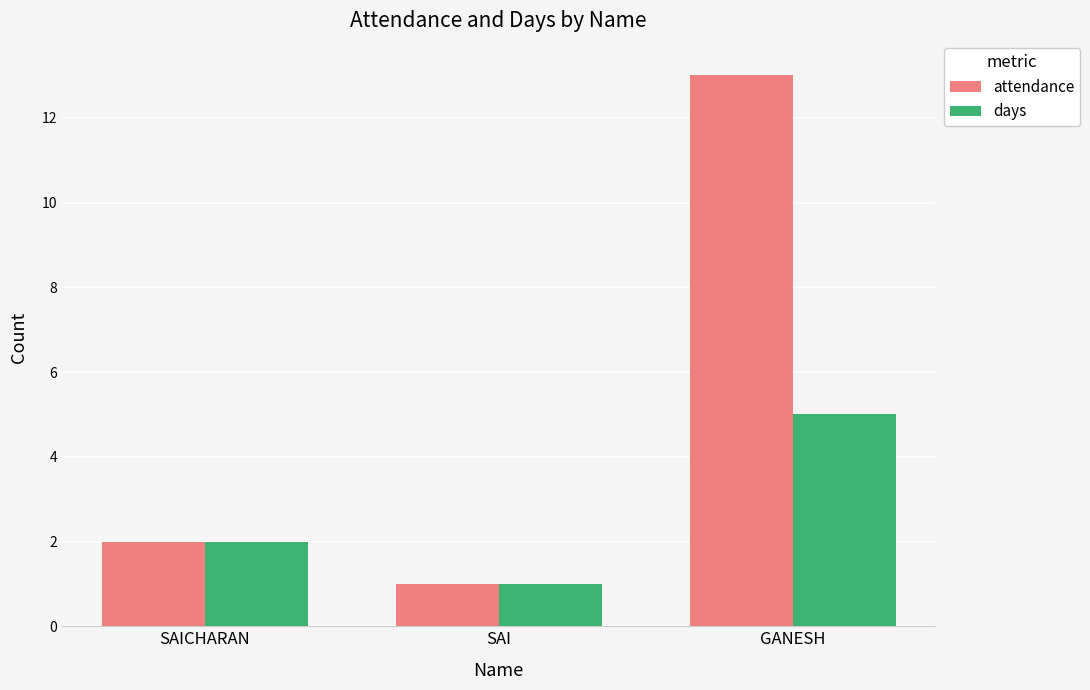

What is the difference between the attendance values at GANESH and SAICHARAN?

11